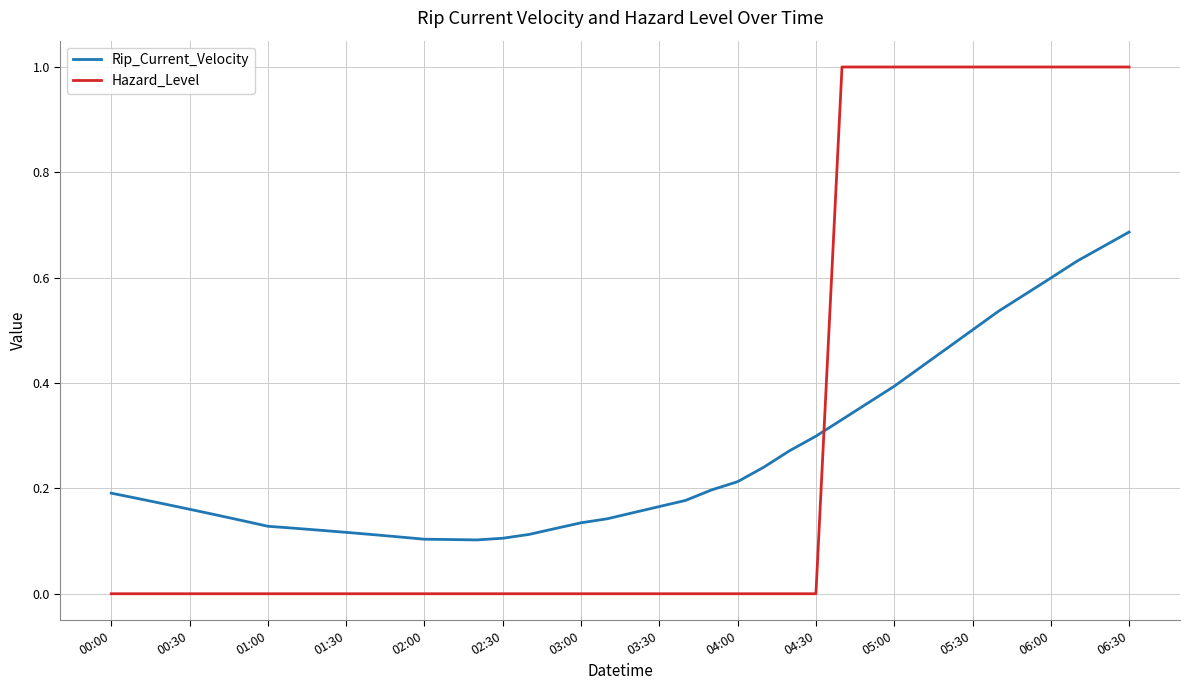

True or false: Hazard_Level and Rip_Current_Velocity cross at least once.

True